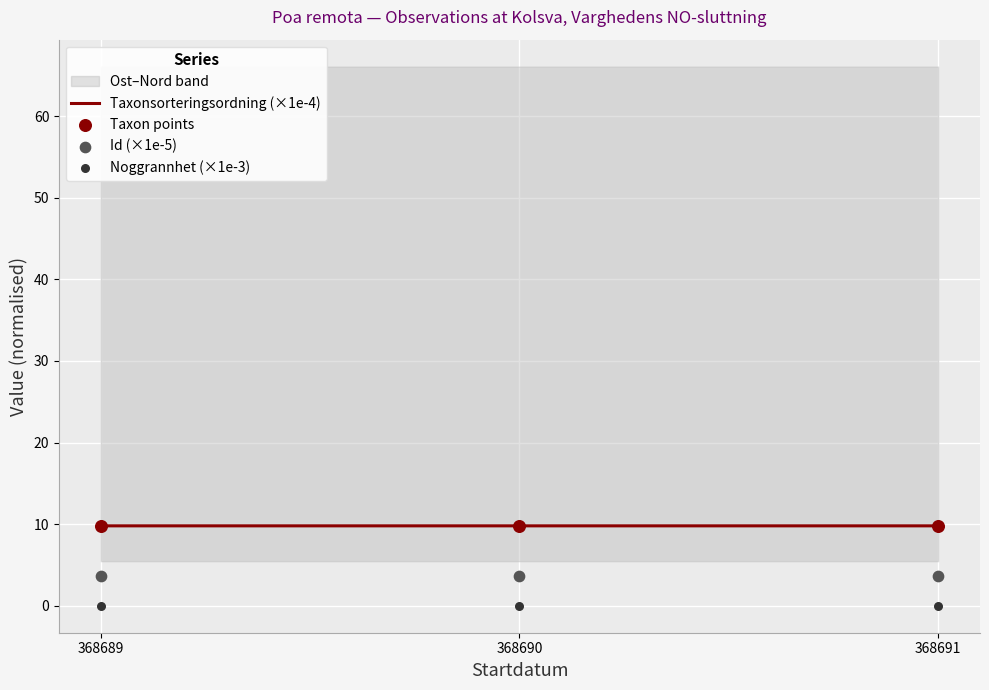

At how many categories does at least one series exceed 1?

3